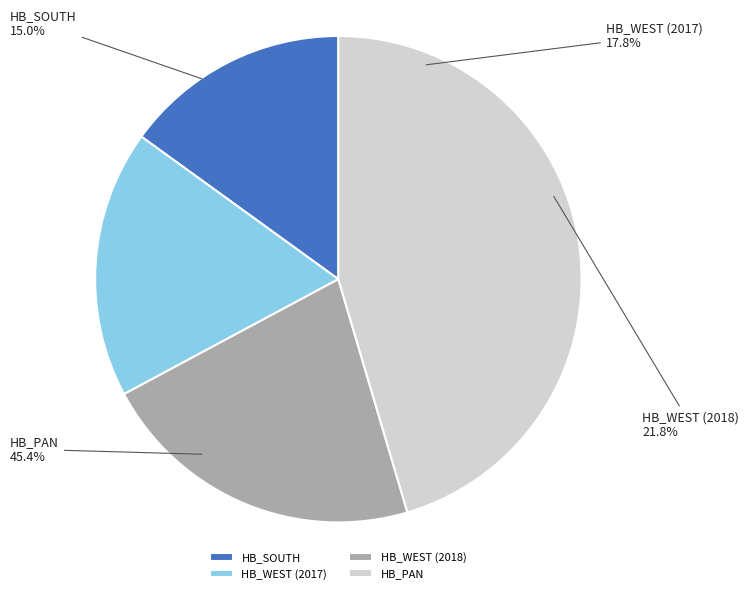

How many segments does this pie chart have?

4